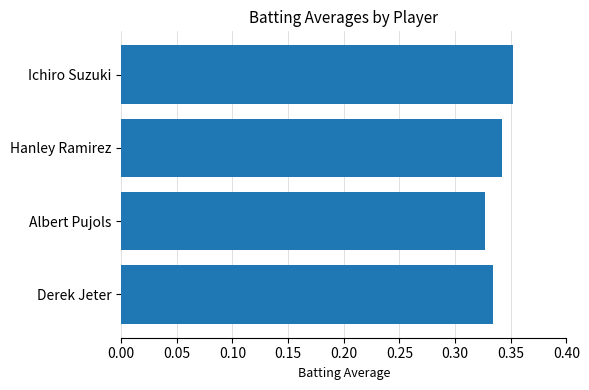

Does the chart contain any negative values?

No